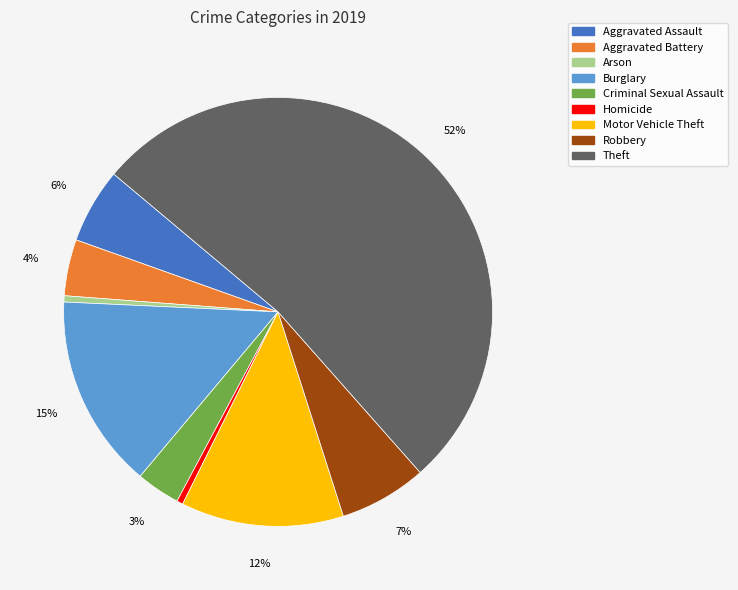

What is the ratio of the value at Aggravated Assault to the value at Robbery?

0.9